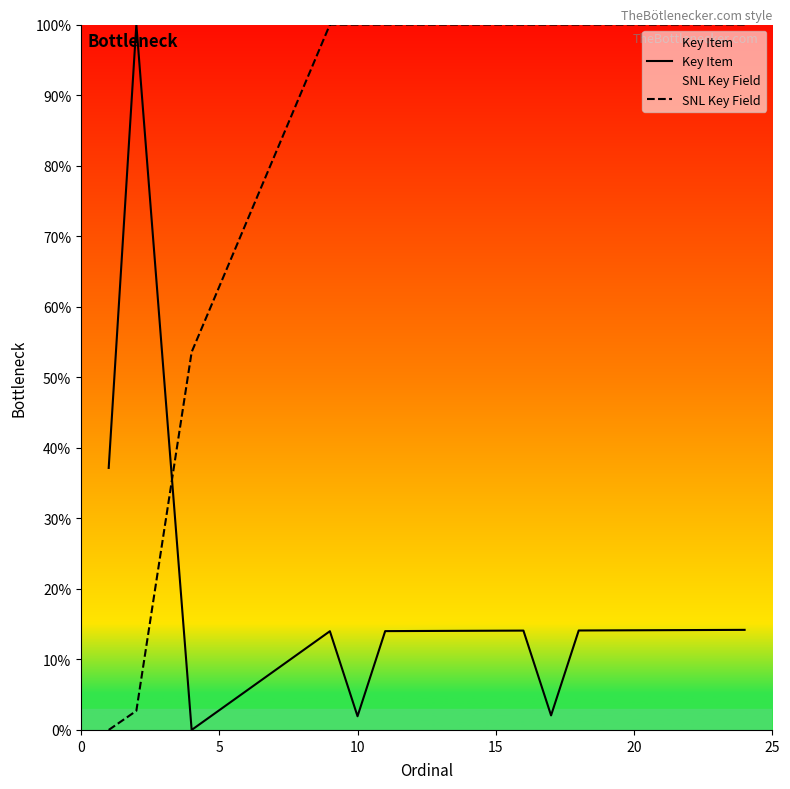

List the series in order of their overall mean, highest first.

SNL Key Field, Key Item